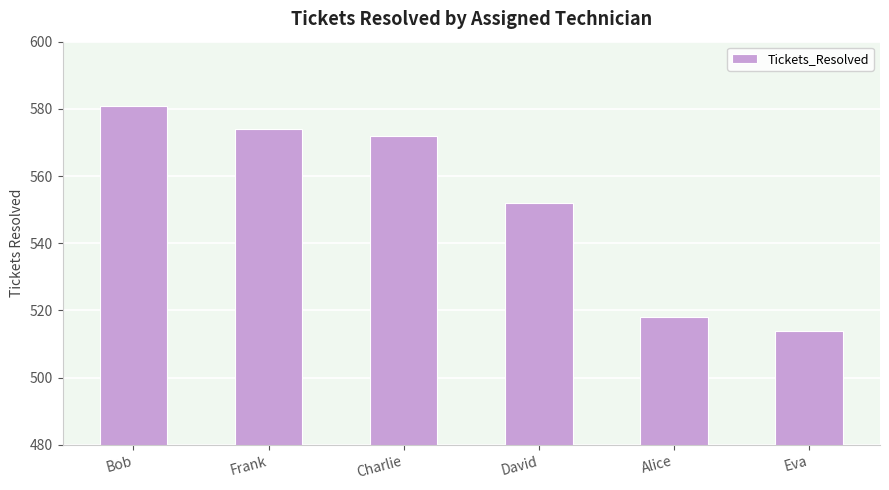

Which has a higher value, Frank or Bob?

Bob